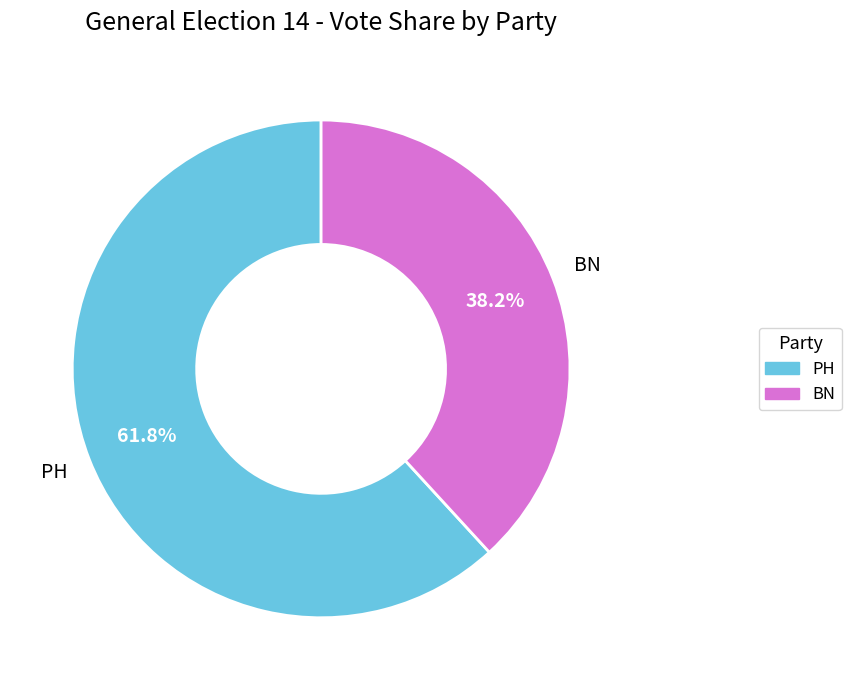

The BN slice represents 26% of the pie. True or false?

False